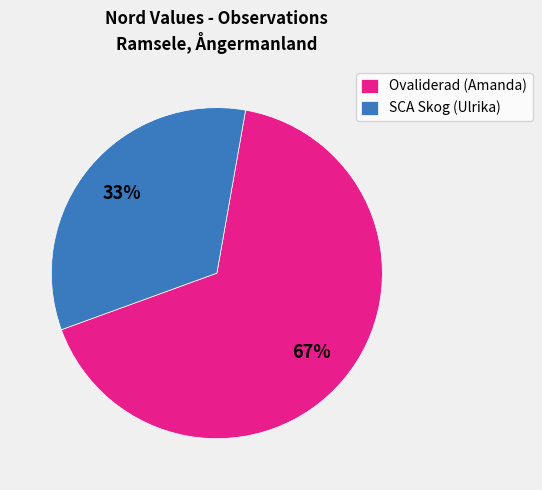

To the nearest percent, what percentage of the pie is SCA Skog (Ulrika)?

33%